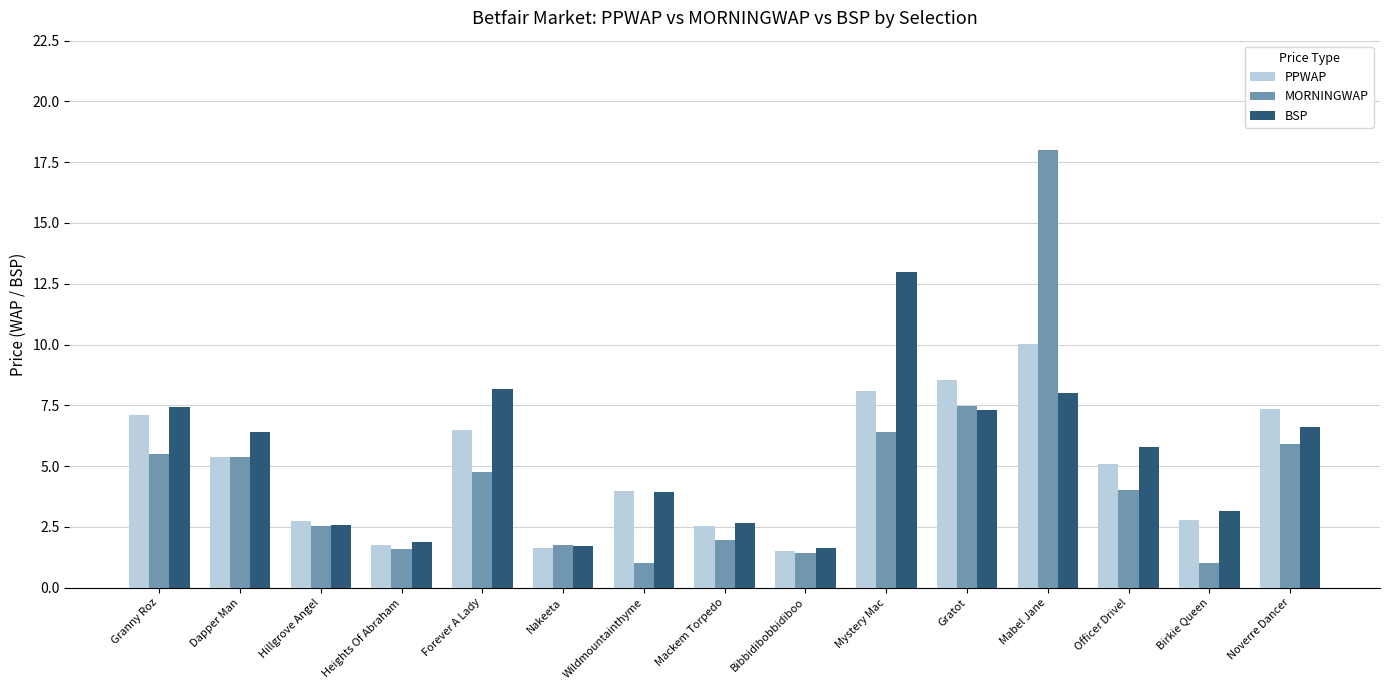

How many data points in PPWAP are less than 5?

7